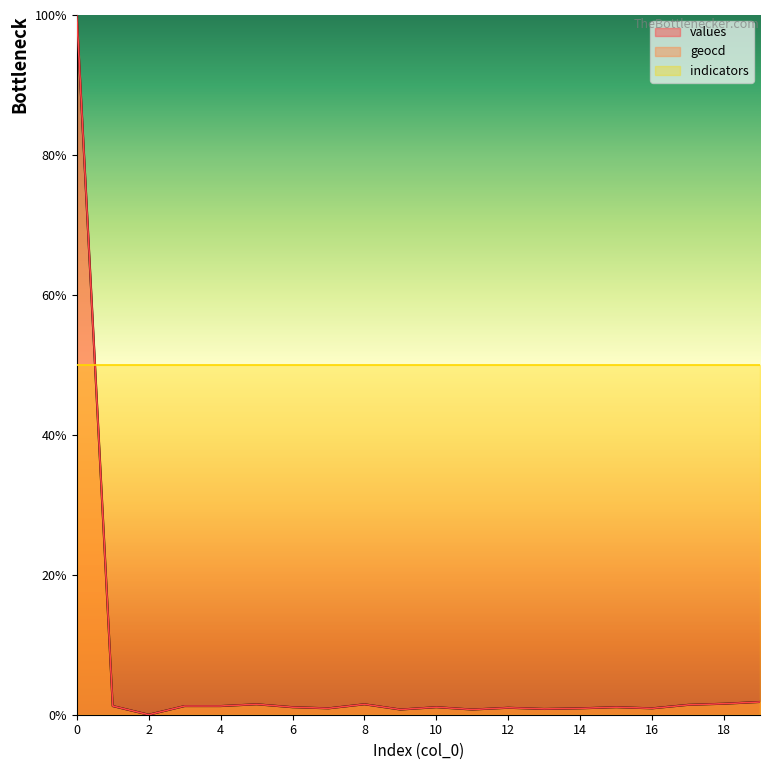

At how many categories does at least one series exceed 53?

1